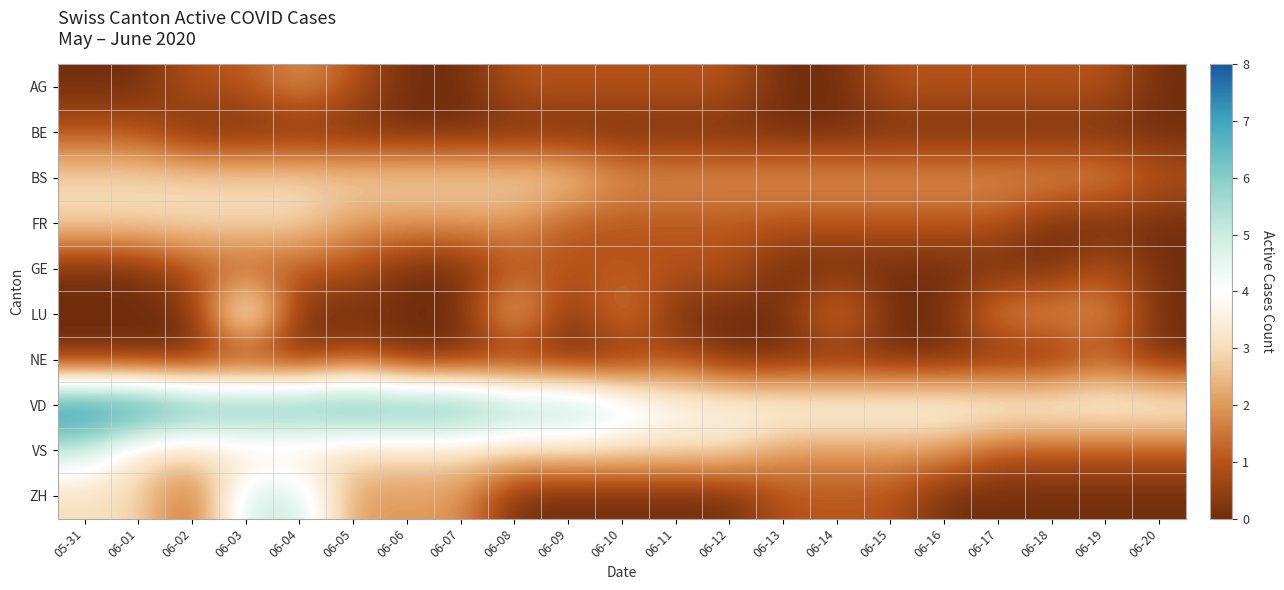

Which series has the largest total across all categories?

VD